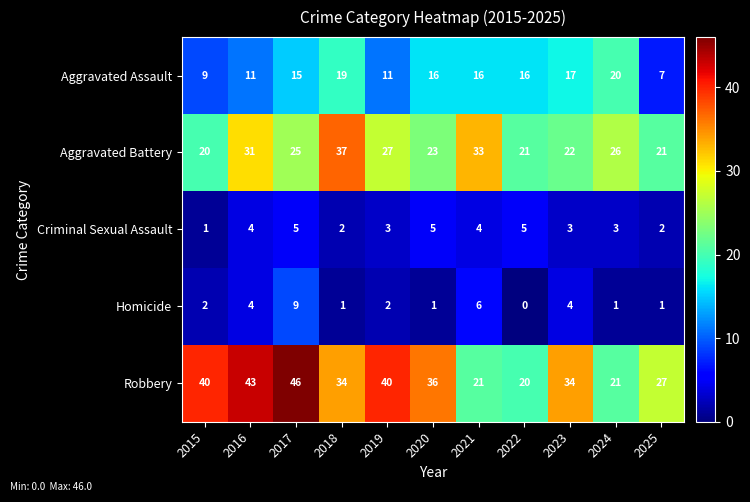

Which series has the largest total across all categories?

Robbery